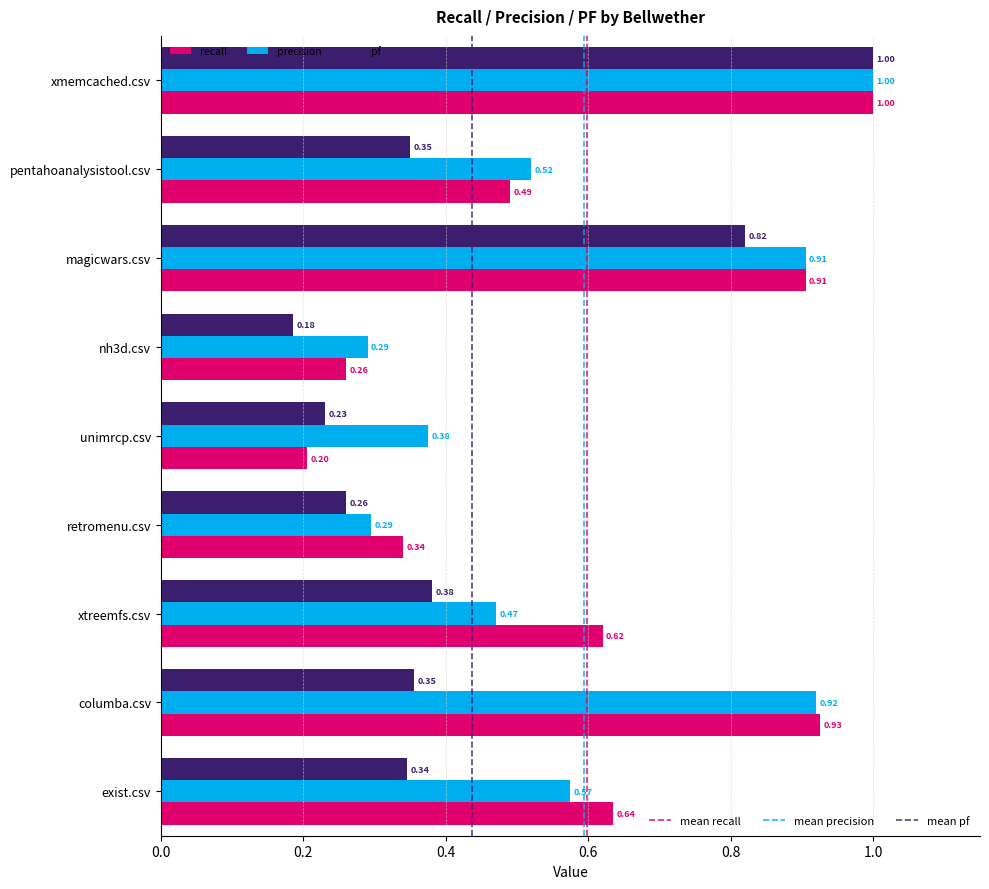

At which label is recall closest to 0?

unimrcp.csv